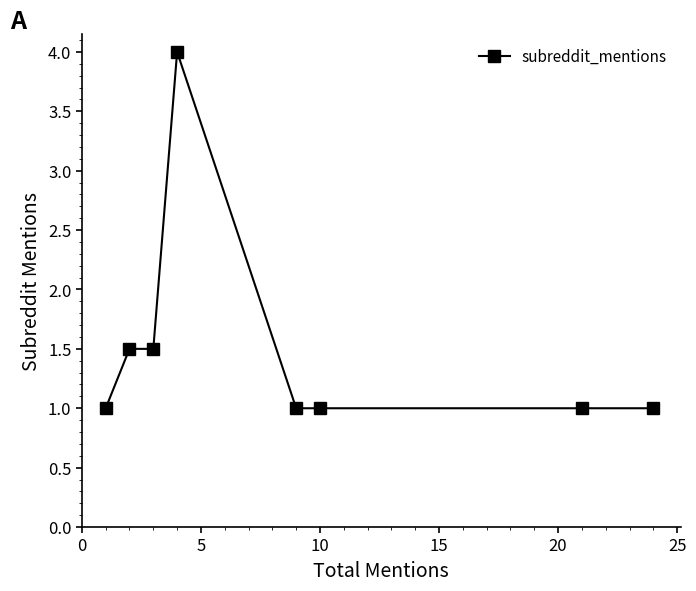

Count the values in the range 1 to 2.

7